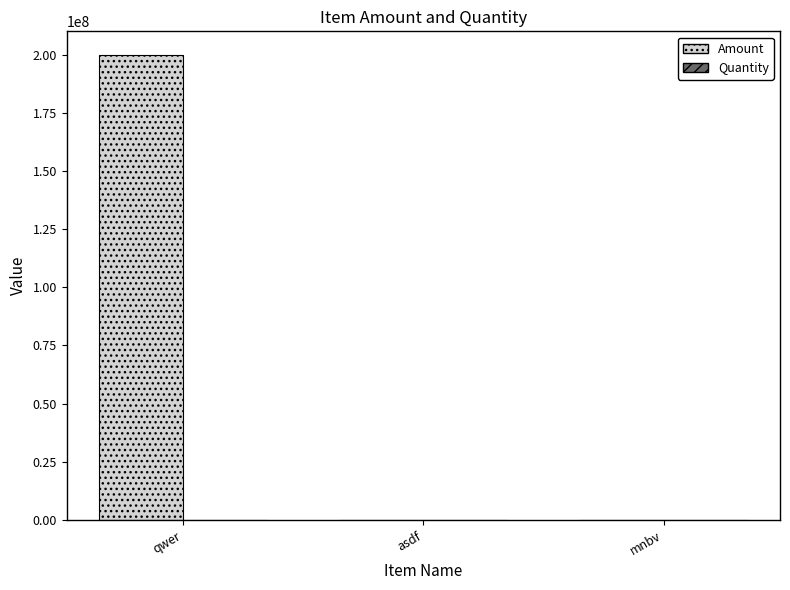

Is it true that Amount equals 112042424.9 at qwer?

False